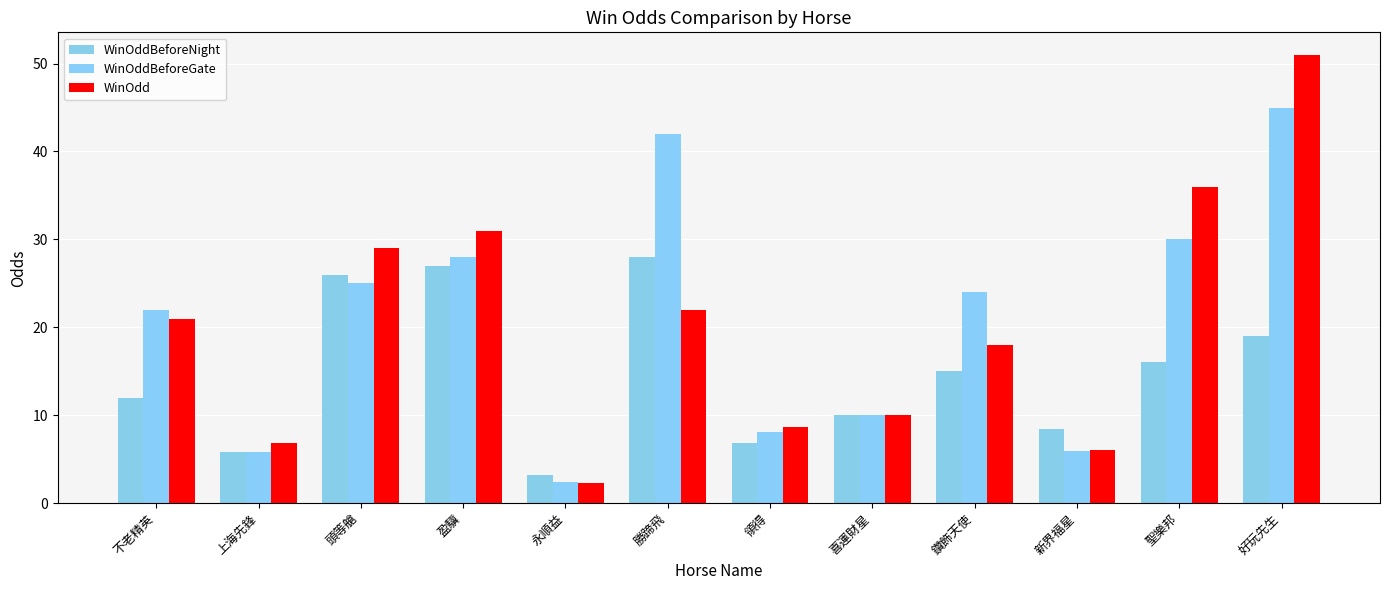

Which has a higher value, 領得 or 勝蹄飛?

勝蹄飛